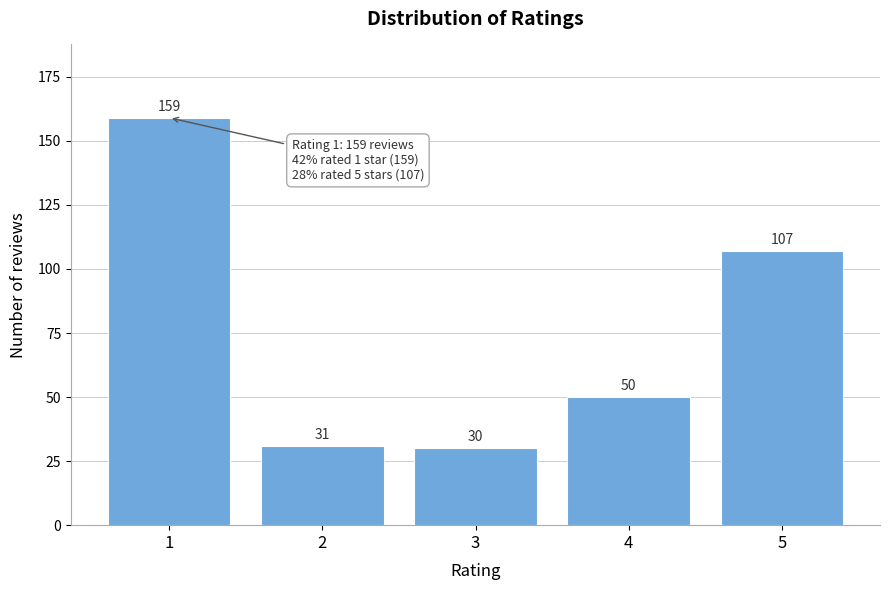

Reading right to left, what are all the values shown in this chart?

107	50	30	31	159